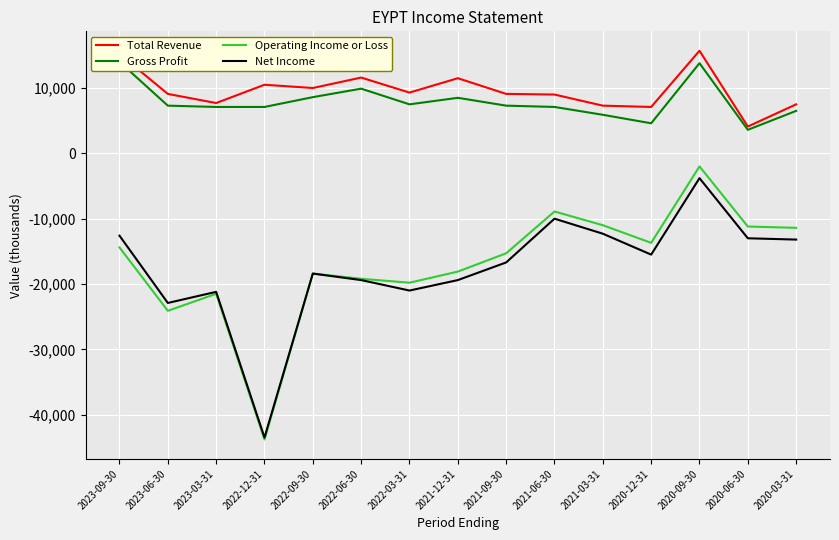

Reading left to right, what are all the values shown in this chart?

Total Revenue: 2023-09-30=15200	2023-06-30=9100	2023-03-31=7700	2022-12-31=10500	2022-09-30=10000	2022-06-30=11600	2022-03-31=9300	2021-12-31=11500	2021-09-30=9100	2021-06-30=9000	2021-03-31=7300	2020-12-31=7100	2020-09-30=15700	2020-06-30=4100	2020-03-31=7500
Gross Profit: 2023-09-30=14000	2023-06-30=7300	2023-03-31=7100	2022-12-31=7100	2022-09-30=8600	2022-06-30=9900	2022-03-31=7500	2021-12-31=8500	2021-09-30=7300	2021-06-30=7100	2021-03-31=5900	2020-12-31=4600	2020-09-30=13800	2020-06-30=3600	2020-03-31=6500
Operating Income or Loss: 2023-09-30=-14400	2023-06-30=-24100	2023-03-31=-21500	2022-12-31=-43800	2022-09-30=-18400	2022-06-30=-19200	2022-03-31=-19800	2021-12-31=-18100	2021-09-30=-15300	2021-06-30=-8900	2021-03-31=-11000	2020-12-31=-13700	2020-09-30=-2000	2020-06-30=-11200	2020-03-31=-11400
Net Income: 2023-09-30=-12600	2023-06-30=-22900	2023-03-31=-21200	2022-12-31=-43500	2022-09-30=-18400	2022-06-30=-19400	2022-03-31=-21000	2021-12-31=-19400	2021-09-30=-16700	2021-06-30=-10000	2021-03-31=-12300	2020-12-31=-15500	2020-09-30=-3800	2020-06-30=-13000	2020-03-31=-13200